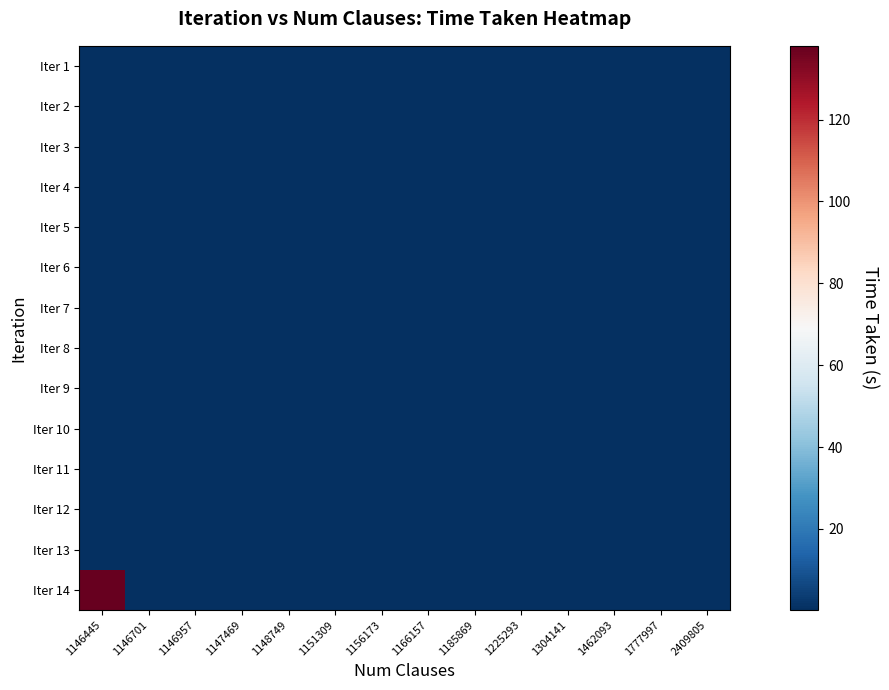

Which series has the largest total across all categories?

Iter 14